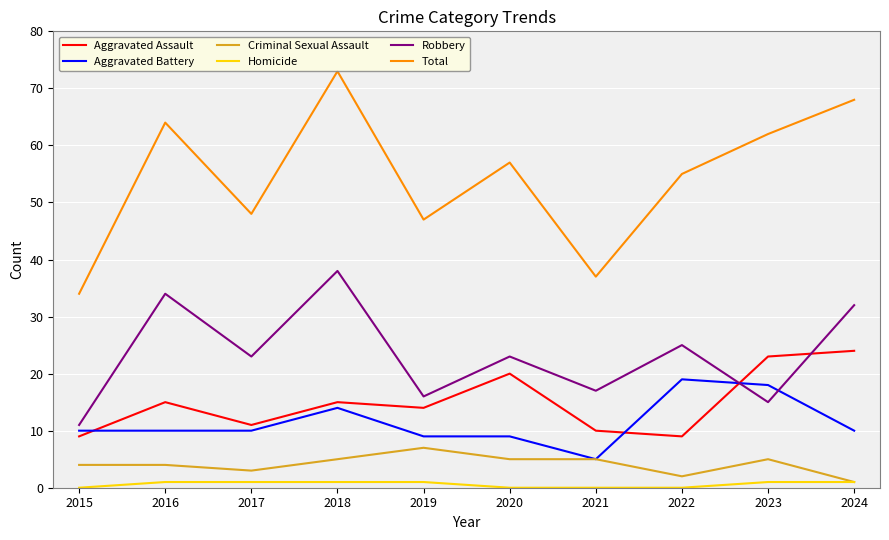

True or false: Aggravated Assault has a value of 15 at 2018.

True